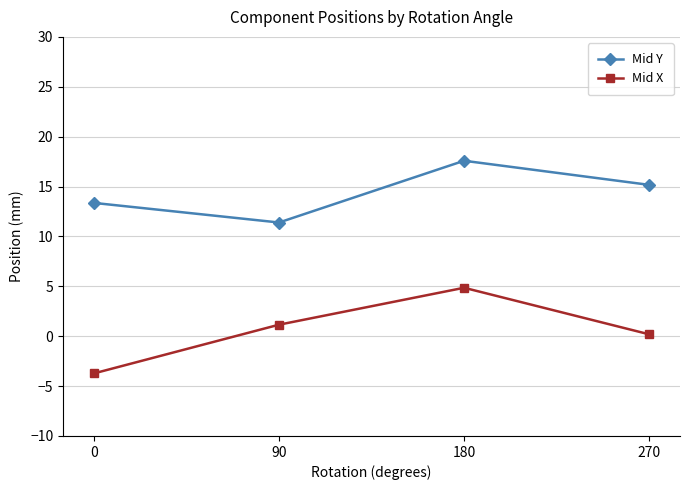

How many positive values does the Mid X series have?

3